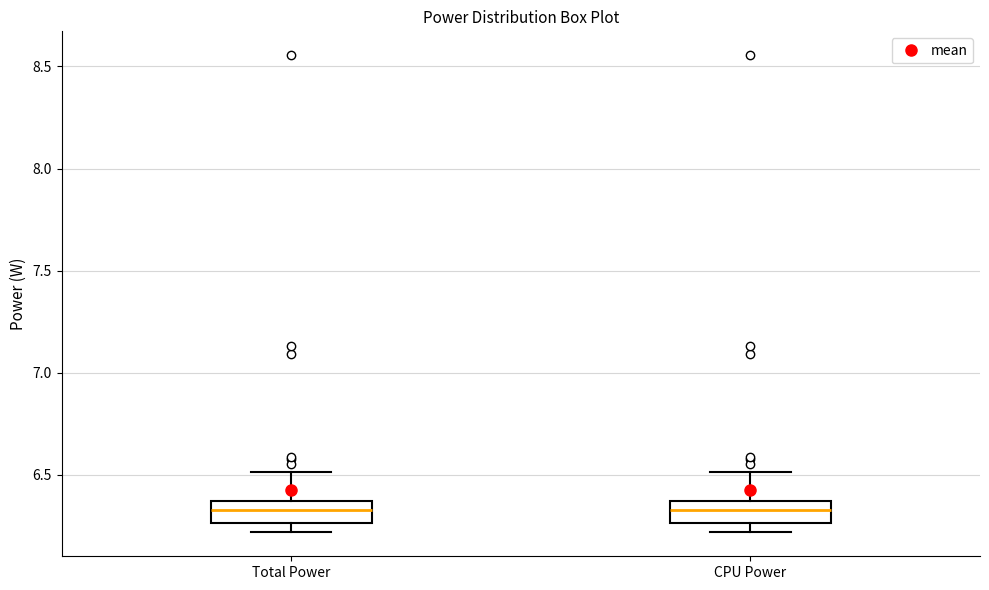

Reading left to right, transcribe this box plot: for each box, give where its median line is, the range the box spans, and where its two whiskers end, as read against the y-axis. The values are not printed on the chart, so give them approximately, as read against the axis.

Total Power: median 6.35 (inside the box), box 6.25 to 6.35, whiskers 6.20 to 6.50
CPU Power: median 6.35 (inside the box), box 6.25 to 6.35, whiskers 6.20 to 6.50